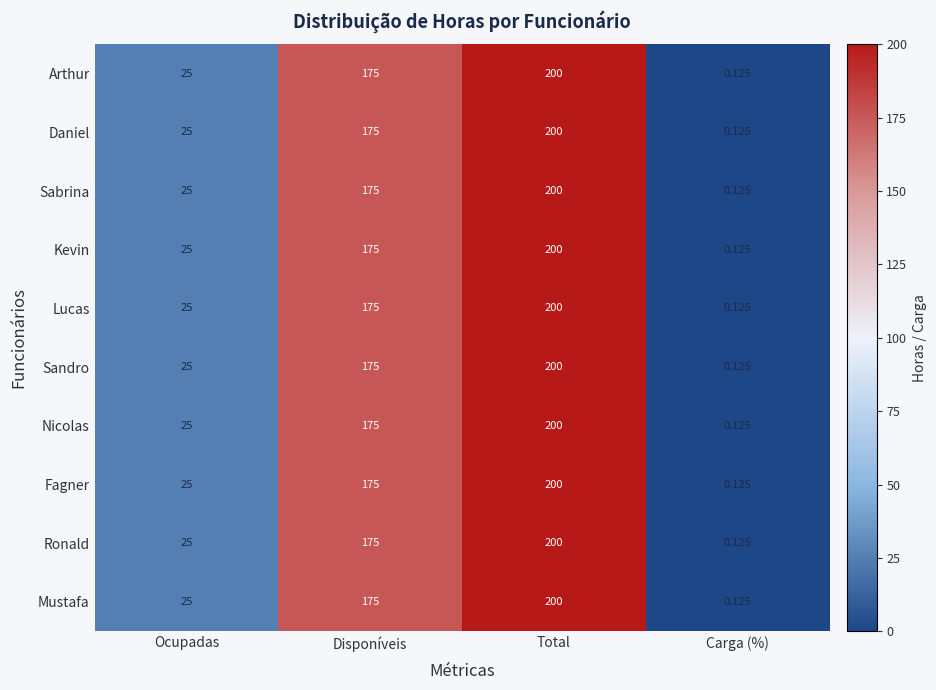

What is the maximum value shown in the chart?

200.0